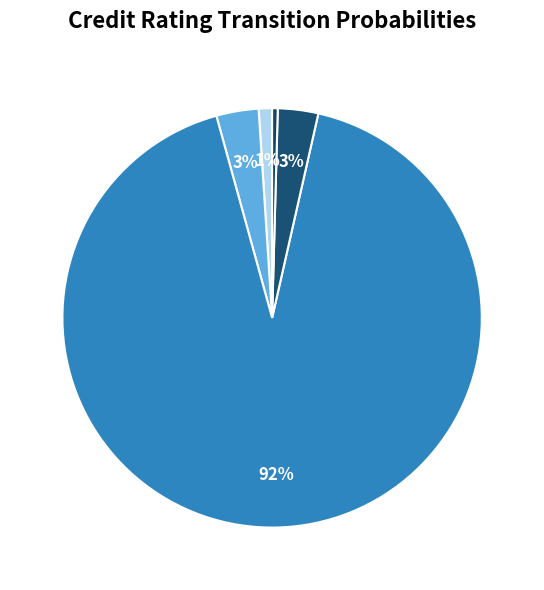

How many slices are in this pie chart?

5